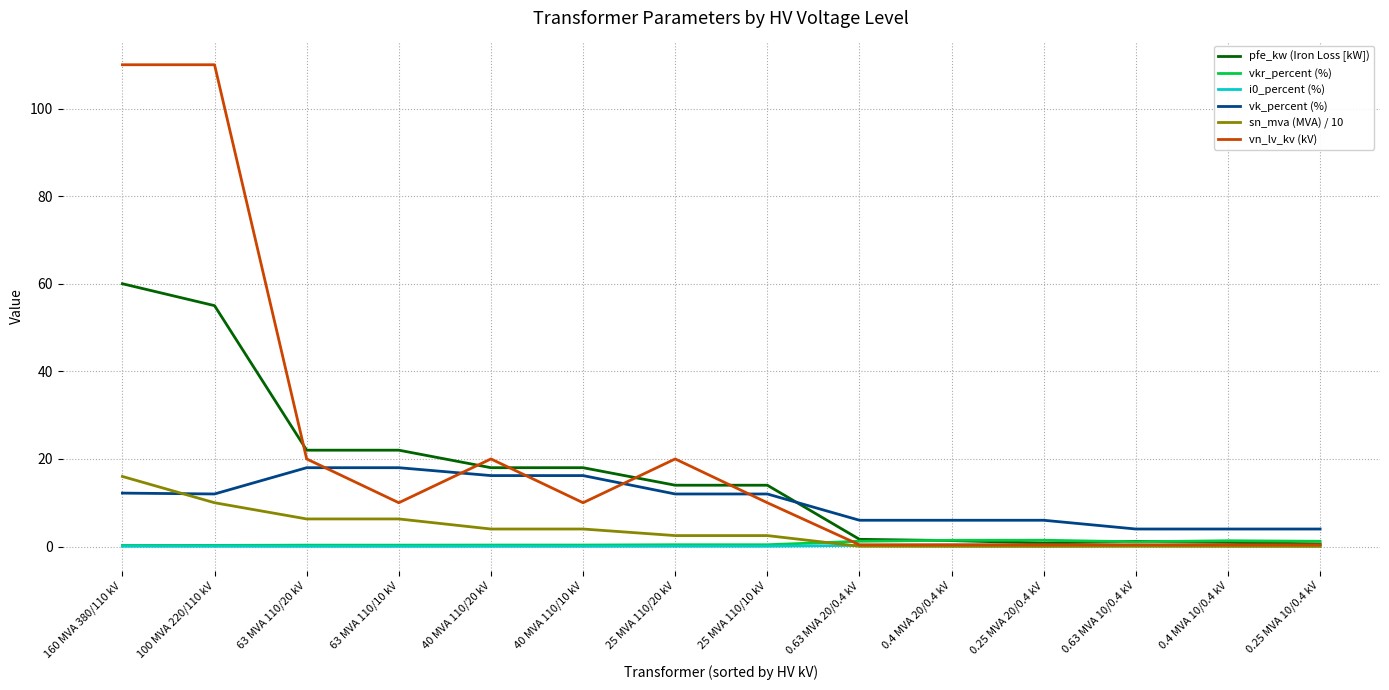

True or false: pfe_kw (Iron Loss [kW]) and vk_percent (%) cross at least once.

True